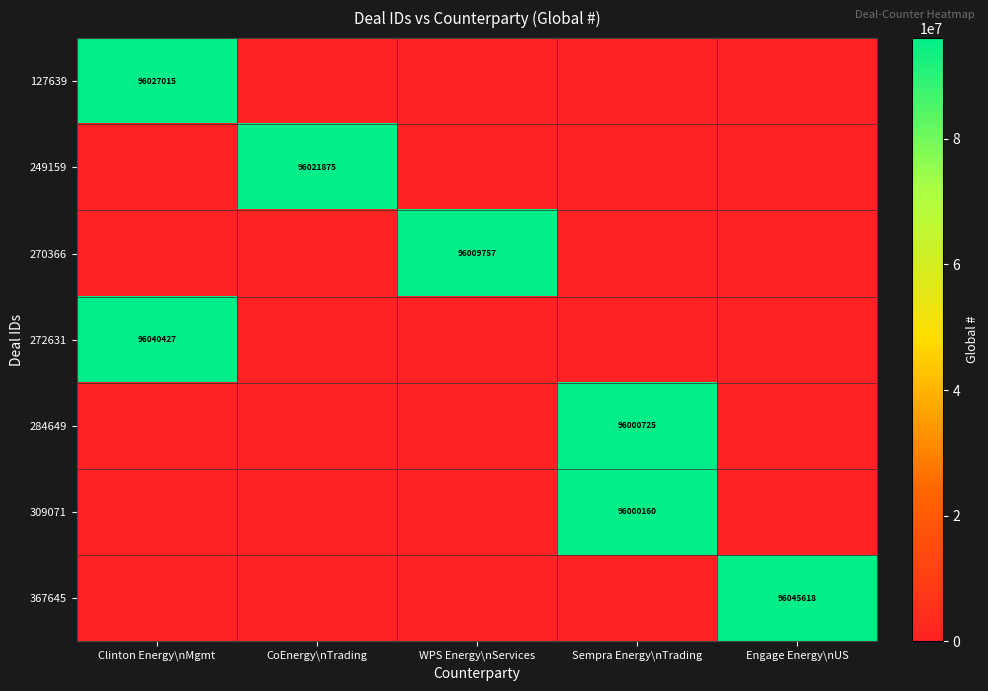

True or false: 270366 has a value of 22089931 at WPS Energy\nServices.

False